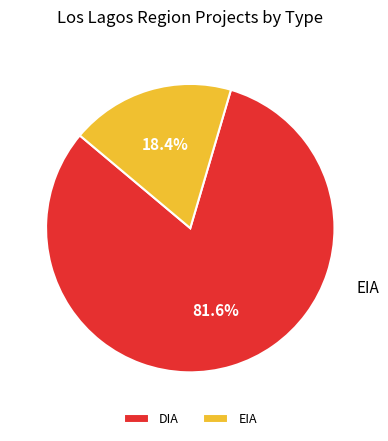

Rank the categories by value from lowest to highest.

EIA, DIA